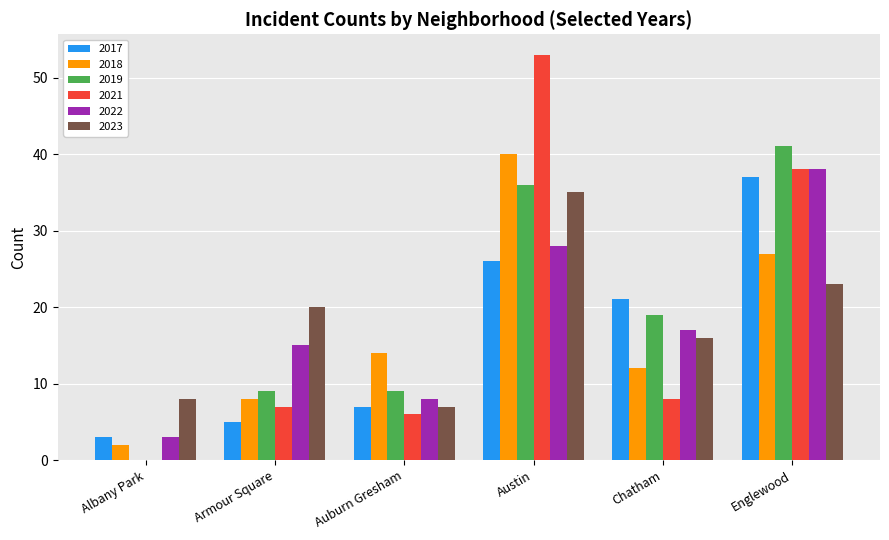

How many values in 2019 are above zero?

5